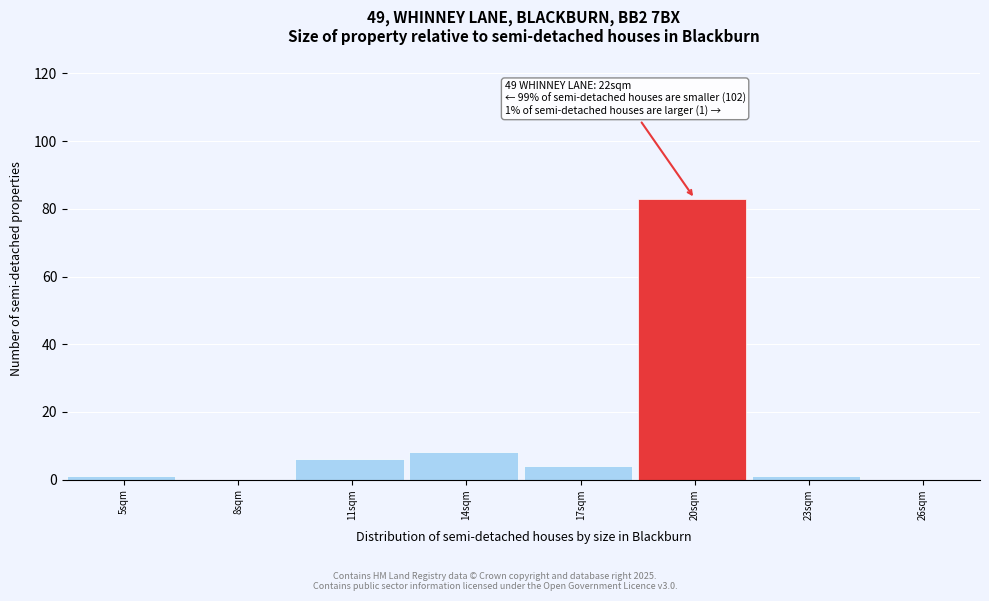

Reading left to right, what are all the values shown in this chart?

5sqm=1	8sqm=0	11sqm=6	14sqm=8	17sqm=4	20sqm=83	23sqm=1	26sqm=0